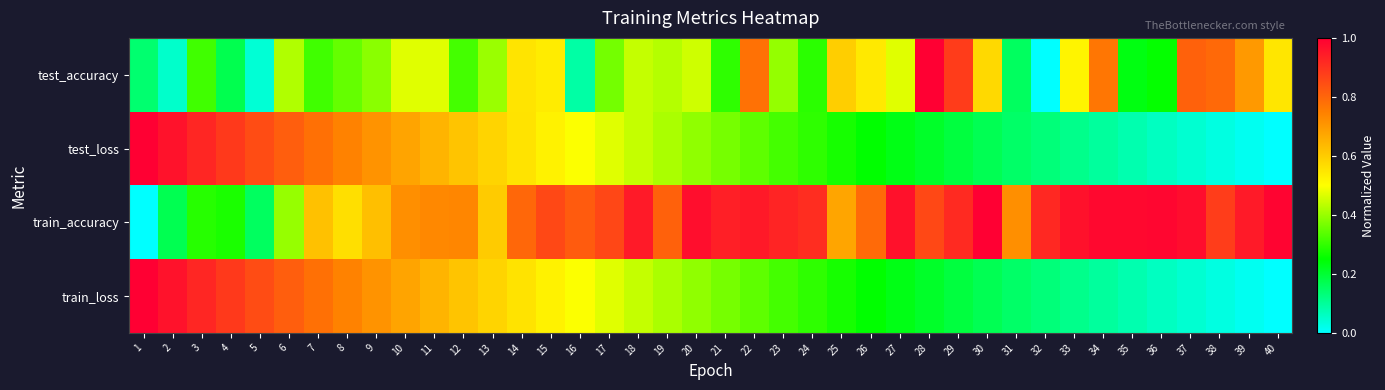

Reading left to right, list all the values displayed in this chart.

test_accuracy: 1=0.1	2=0.1	3=0.3	4=0.2	5=0.0	6=0.4	7=0.3	8=0.3	9=0.4	10=0.5	11=0.5	12=0.3	13=0.4	14=0.6	15=0.5	16=0.1	17=0.4	18=0.4	19=0.4	20=0.5	21=0.3	22=0.8	23=0.4	24=0.3	25=0.6	26=0.5	27=0.5	28=1.0	29=0.9	30=0.6	31=0.2	32=0.0	33=0.5	34=0.8	35=0.2	36=0.3	37=0.8	38=0.8	39=0.7	40=0.5
test_loss: 1=1.0	2=1.0	3=0.9	4=0.9	5=0.8	6=0.8	7=0.8	8=0.7	9=0.7	10=0.7	11=0.6	12=0.6	13=0.6	14=0.6	15=0.5	16=0.5	17=0.5	18=0.4	19=0.4	20=0.4	21=0.4	22=0.3	23=0.3	24=0.3	25=0.3	26=0.3	27=0.2	28=0.2	29=0.2	30=0.2	31=0.2	32=0.1	33=0.1	34=0.1	35=0.1	36=0.1	37=0.0	38=0.0	39=0.0	40=0.0
train_accuracy: 1=0.0	2=0.2	3=0.3	4=0.3	5=0.2	6=0.4	7=0.6	8=0.6	9=0.6	10=0.7	11=0.7	12=0.7	13=0.6	14=0.8	15=0.9	16=0.8	17=0.9	18=0.9	19=0.8	20=1.0	21=0.9	22=0.9	23=0.9	24=0.9	25=0.7	26=0.8	27=1.0	28=0.9	29=0.9	30=1.0	31=0.7	32=0.9	33=1.0	34=1.0	35=1.0	36=1.0	37=1.0	38=0.9	39=0.9	40=1.0
train_loss: 1=1.0	2=1.0	3=0.9	4=0.9	5=0.8	6=0.8	7=0.8	8=0.7	9=0.7	10=0.7	11=0.6	12=0.6	13=0.6	14=0.6	15=0.5	16=0.5	17=0.5	18=0.4	19=0.4	20=0.4	21=0.4	22=0.3	23=0.3	24=0.3	25=0.3	26=0.3	27=0.2	28=0.2	29=0.2	30=0.2	31=0.2	32=0.1	33=0.1	34=0.1	35=0.1	36=0.1	37=0.0	38=0.0	39=0.0	40=0.0